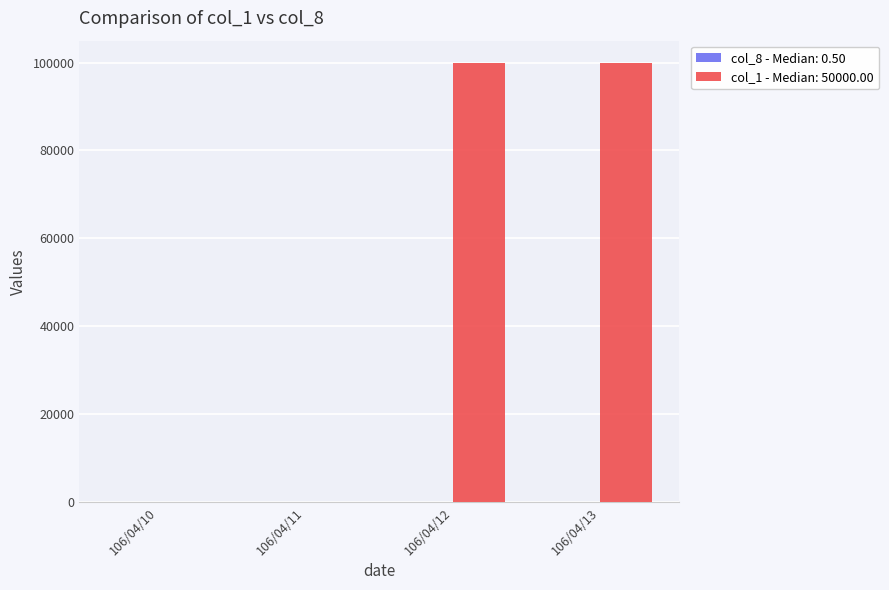

Which series has the largest total across all categories?

col_1 - Median: 50000.00